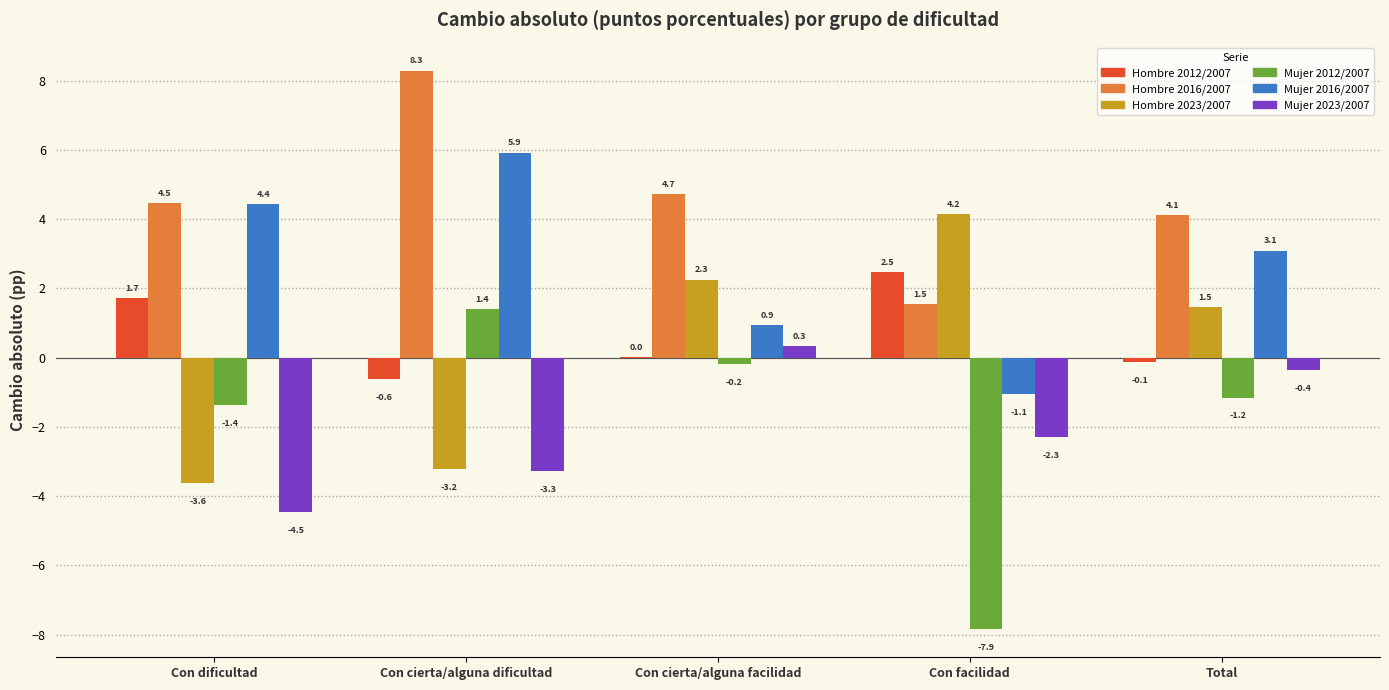

True or false: Hombre 2012/2007 has a value of 0.0 at Con cierta/alguna facilidad.

True